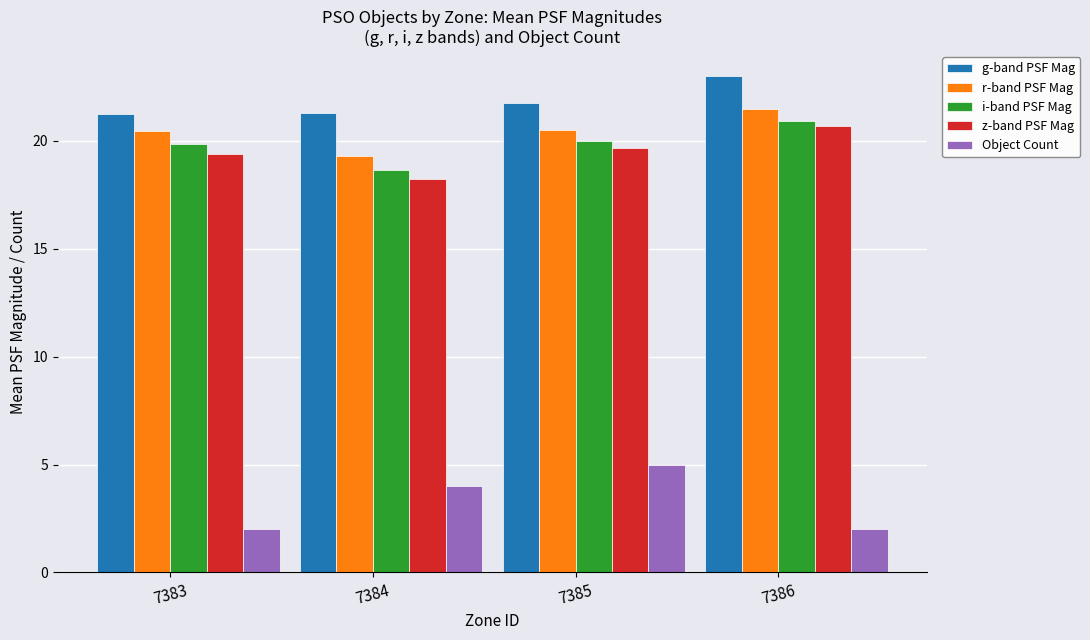

What is the sum of the r-band PSF Mag values at 7383 and 7385?

40.9